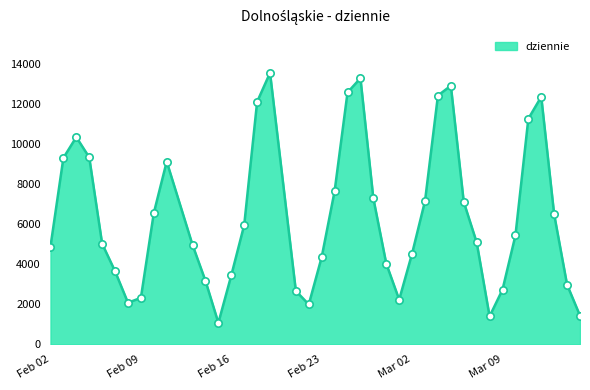

What is the minimum value shown in the chart?

1079